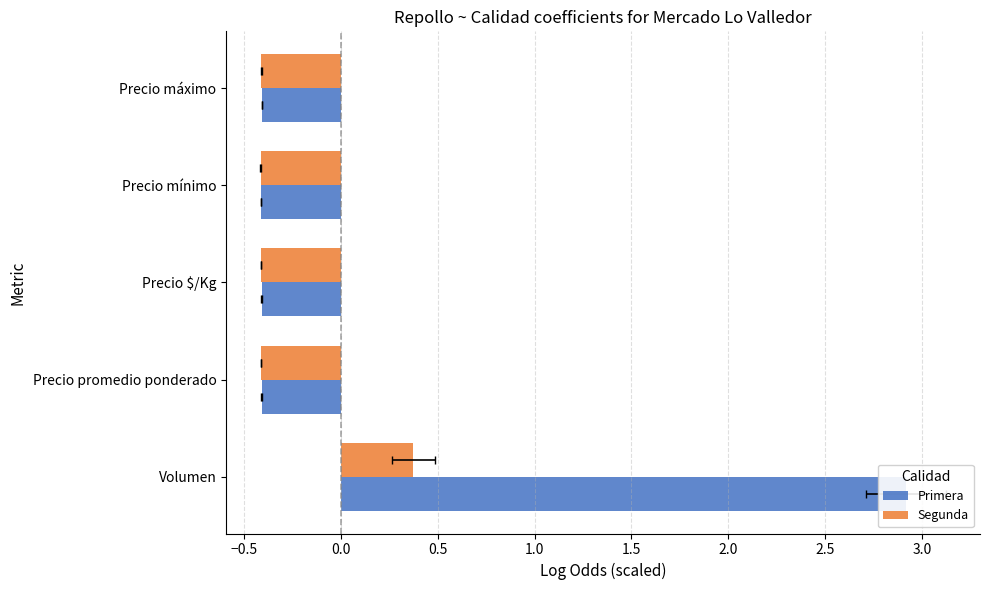

Between Precio $/Kg and Precio máximo, which is larger?

Precio máximo